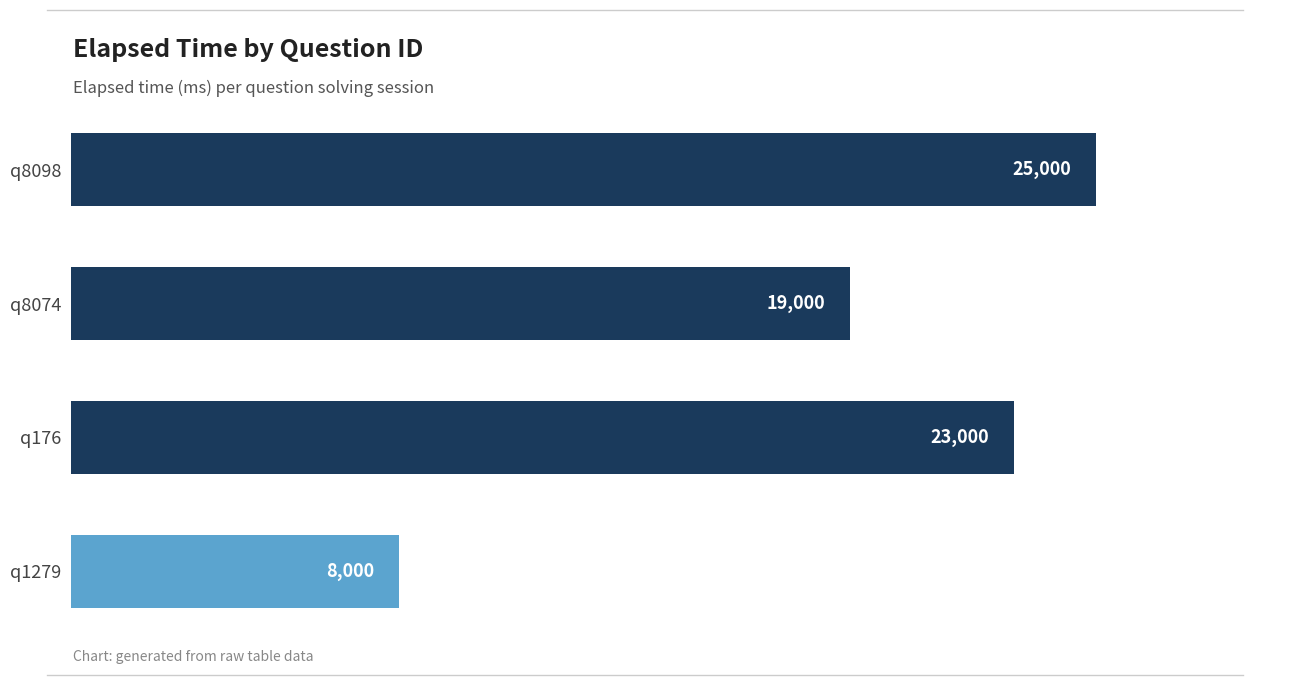

The value at q8098 is 41215. True or false?

False